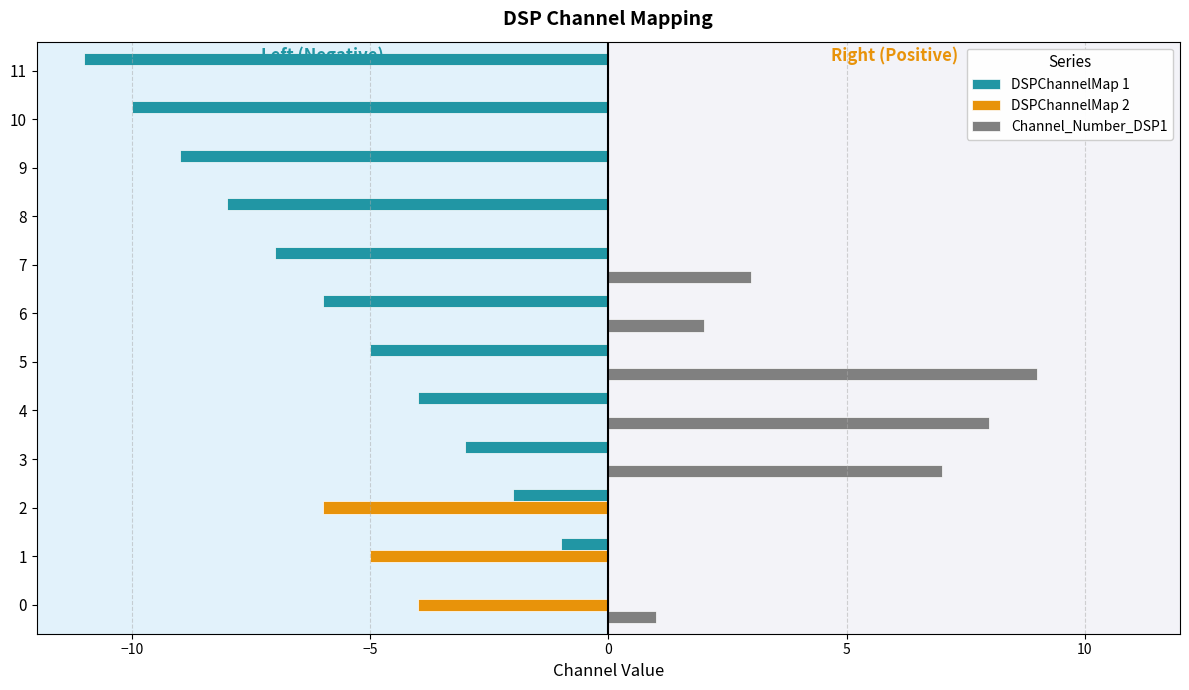

The DSPChannelMap 1 series shows 0 at 0. True or false?

True